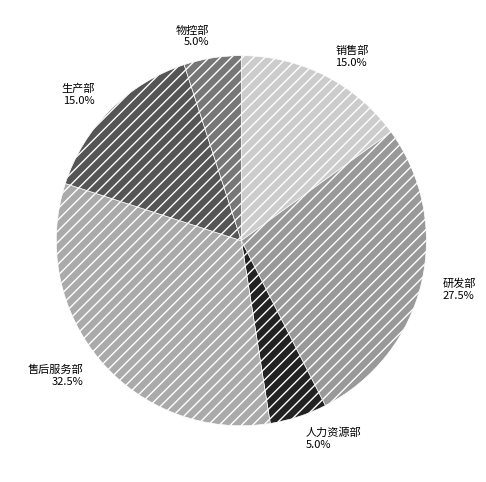

Count the number of slices in the pie.

6